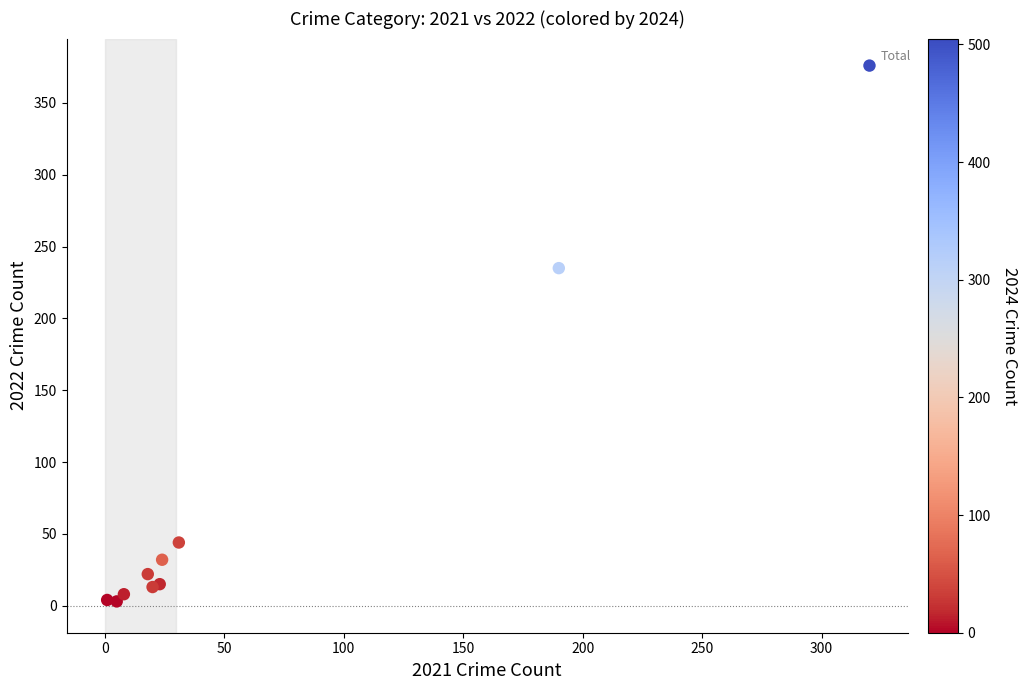

What Y value in the scatter plot is closest to 189?

235